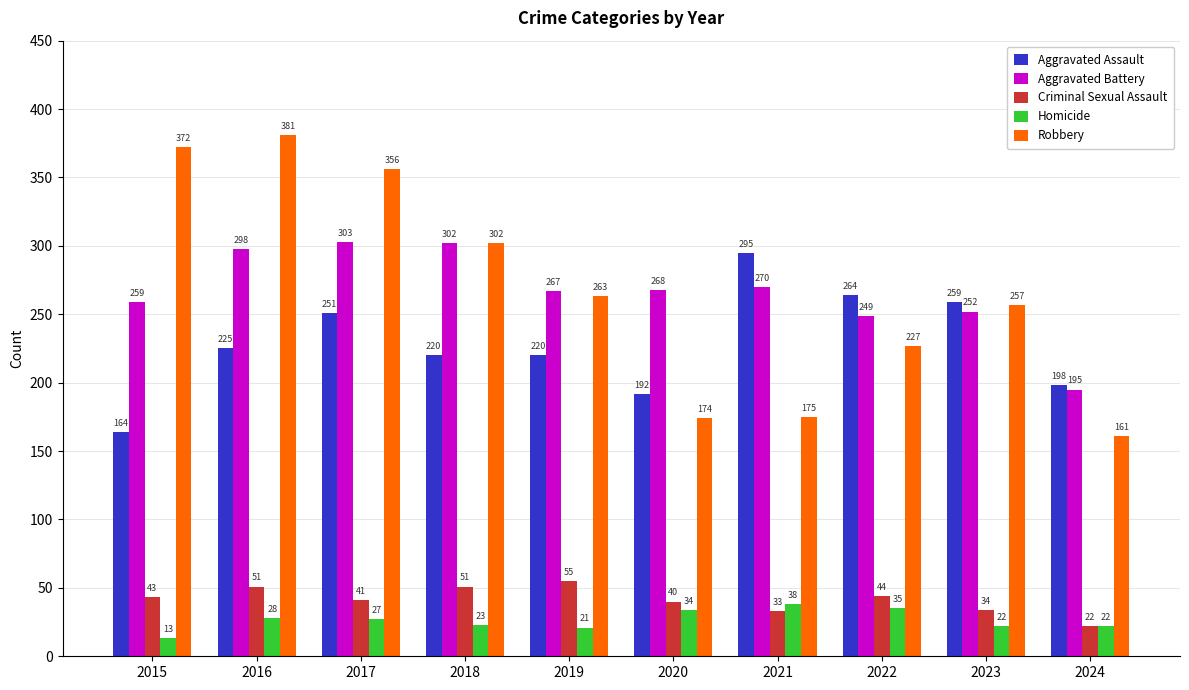

How many series are shown in this chart?

5